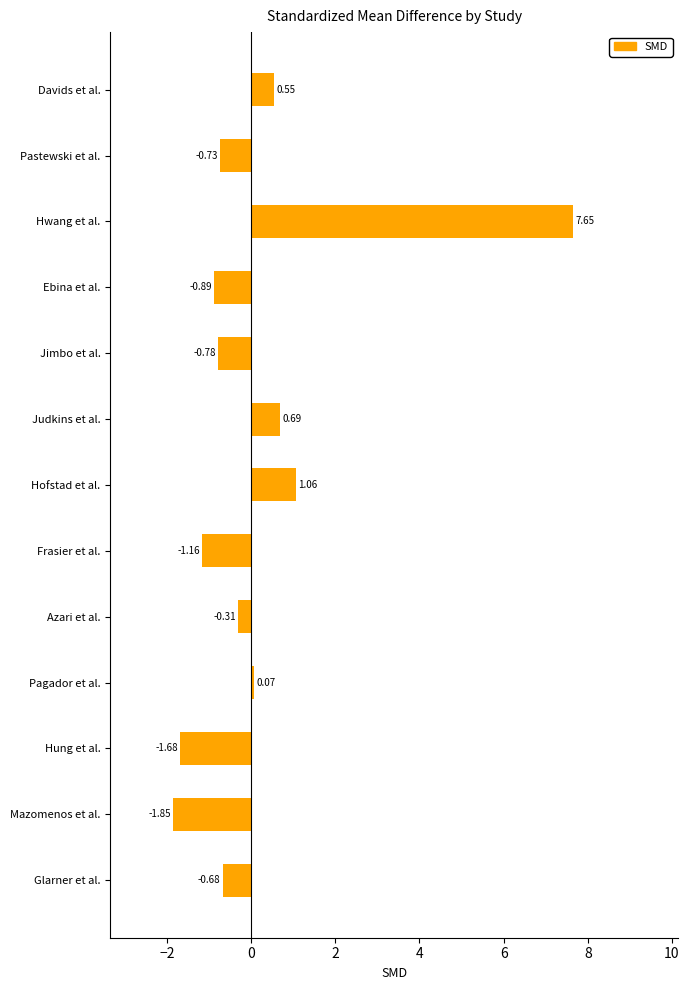

Which label corresponds to the smallest value in the chart?

Mazomenos et al.